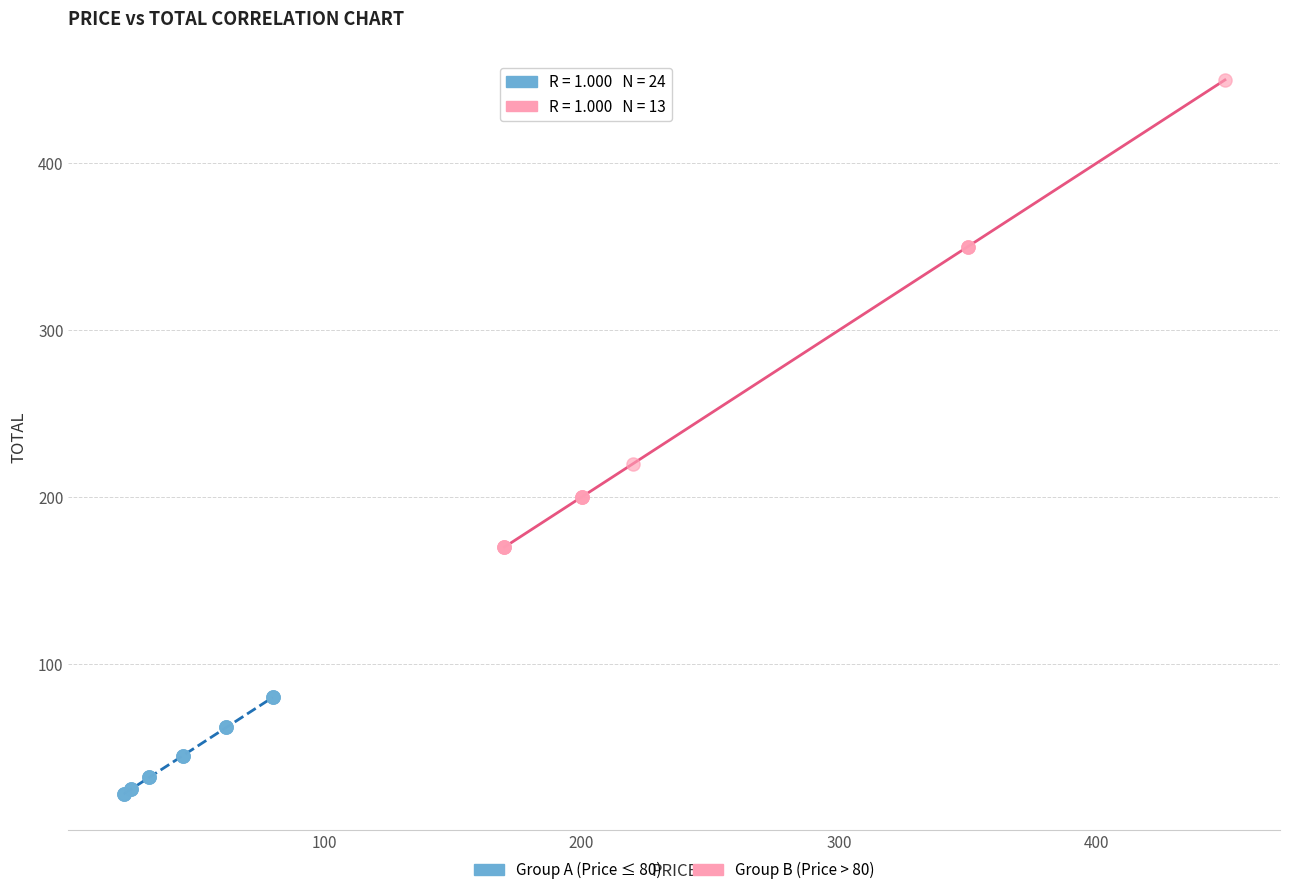

Which series has the widest spread of Y values?

Group B (Price > 80)